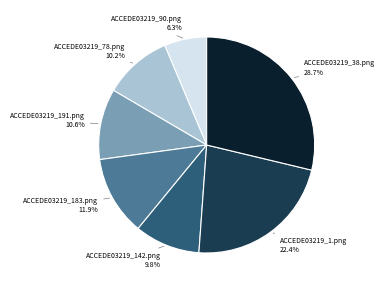

Does any single category account for the majority?

No